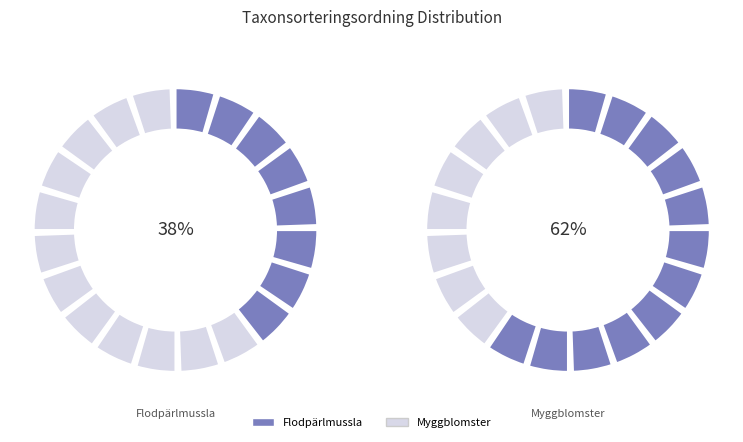

To the nearest percent, what is the combined percentage of Flodpärlmussla and Myggblomster?

100%